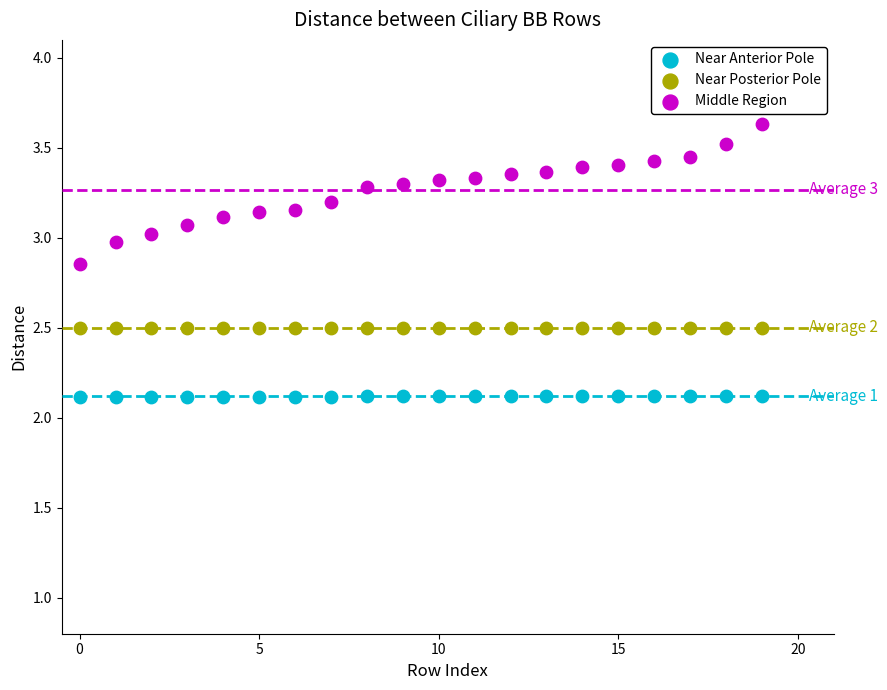

Across all data points, what is the range of Y values (max minus min)?

1.5